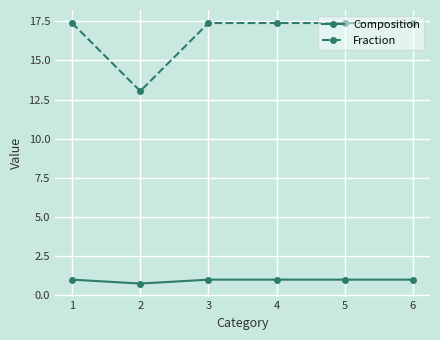

Which series has the largest total across all categories?

Fraction